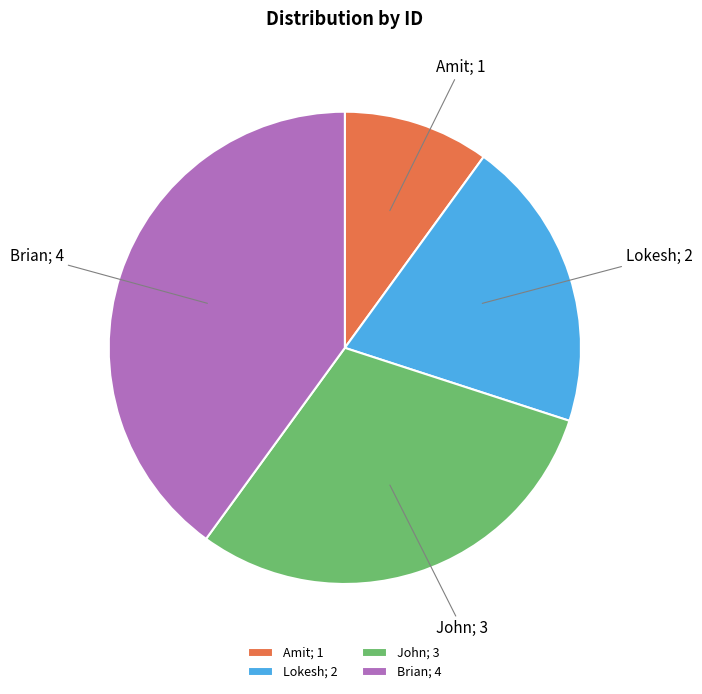

Do John; 3 and Amit; 1 together represent more than half of the pie?

No